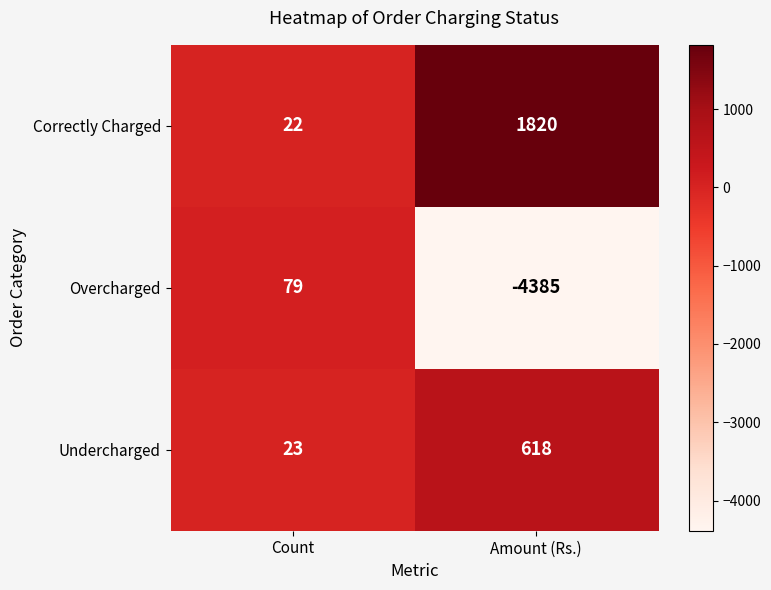

Reading left to right, what are all the values shown in this chart?

Correctly Charged: Count=22	Amount (Rs.)=1820
Overcharged: Count=79	Amount (Rs.)=-4385
Undercharged: Count=23	Amount (Rs.)=618